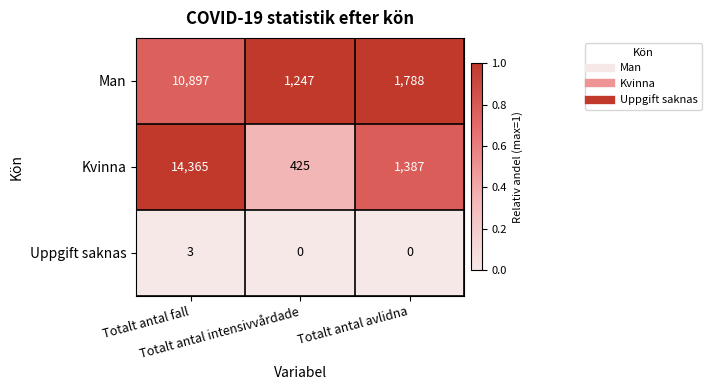

Between Totalt antal fall and Totalt antal intensivvårdade, which series saw the biggest shift?

Kvinna